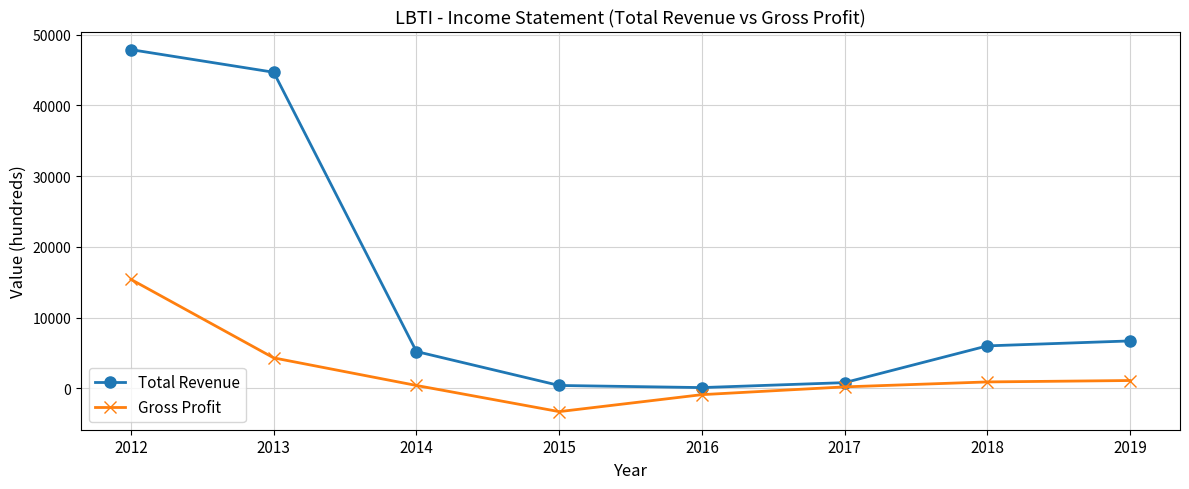

Rank the series at 2015 from highest to lowest value.

Total Revenue, Gross Profit